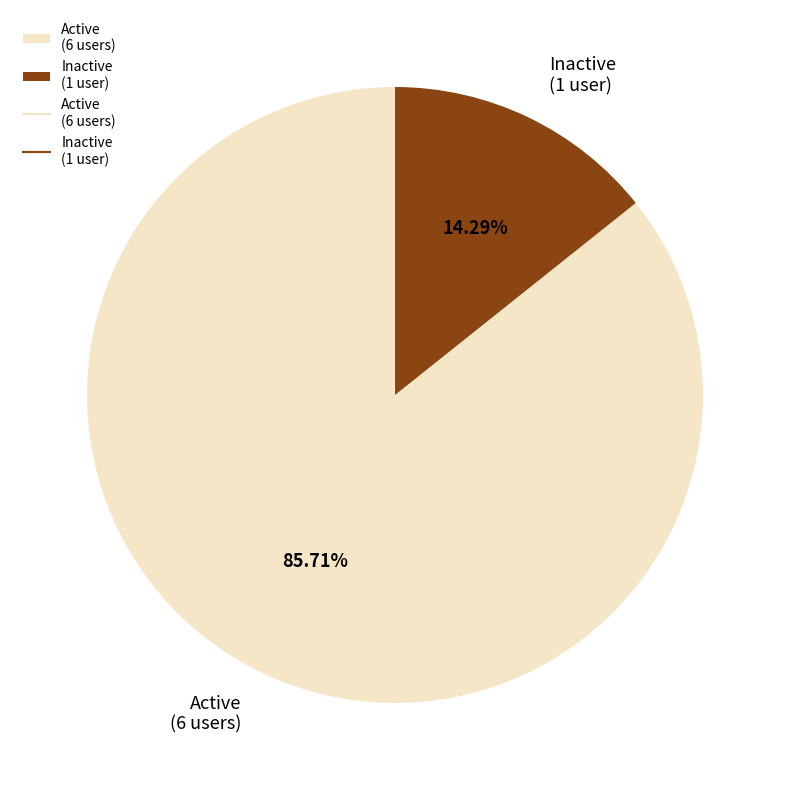

Which has a higher value, Active (6 users) or Inactive (1 user)?

Active (6 users)